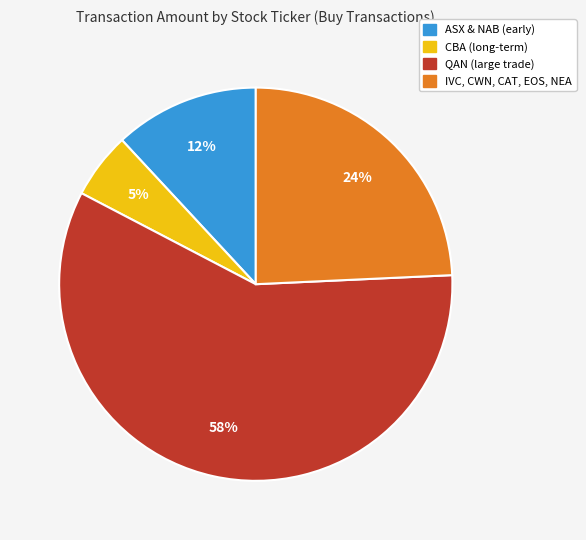

Is the sum of ASX & NAB (early) and CBA (long-term) greater than half?

No